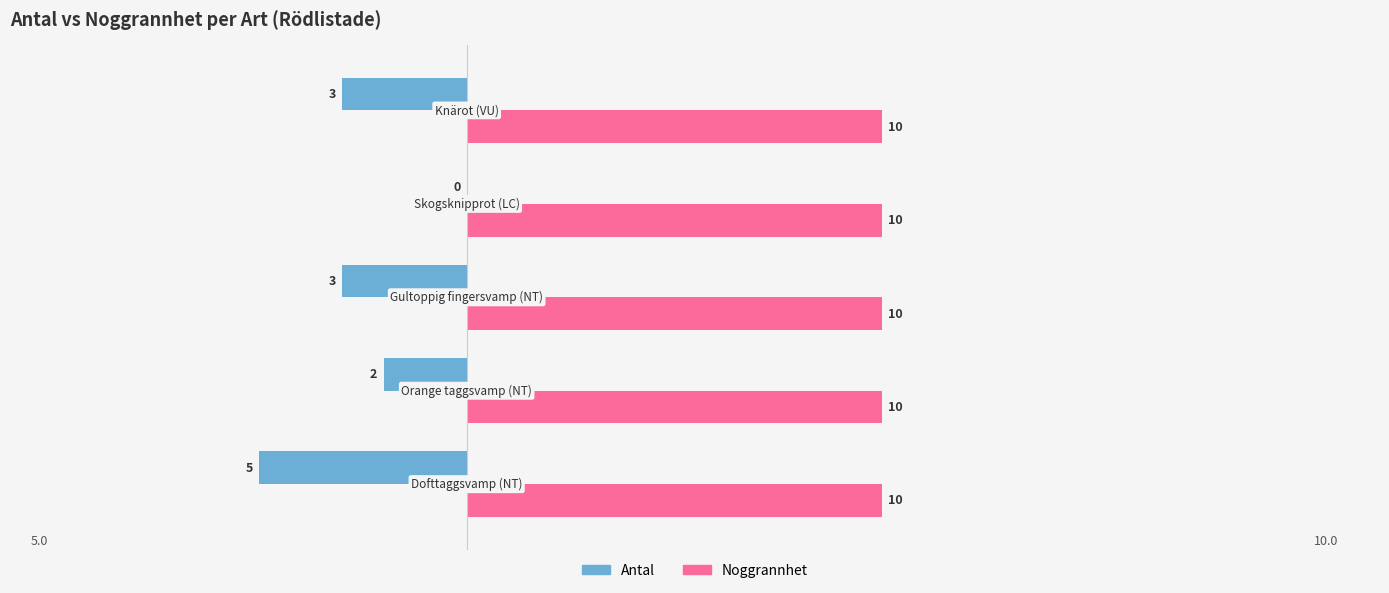

What is the sum of all Noggrannhet values?

50